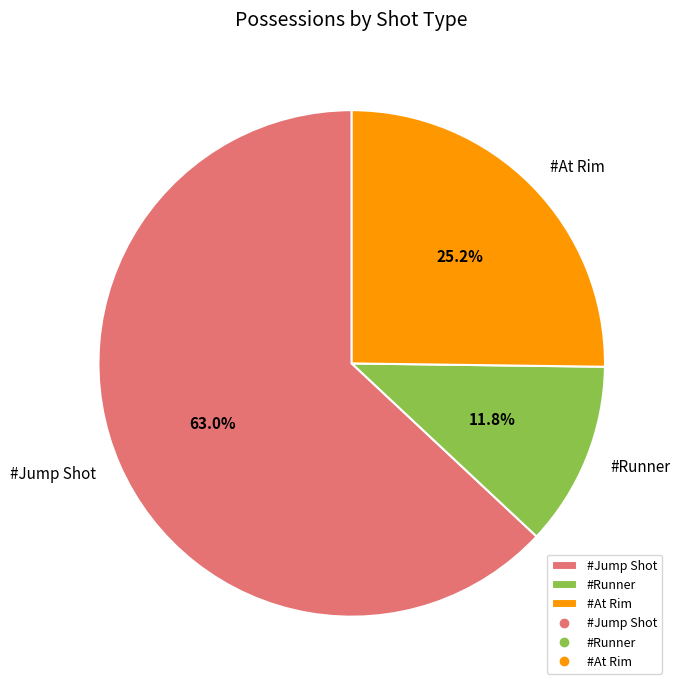

Which category accounts for the majority?

#Jump Shot